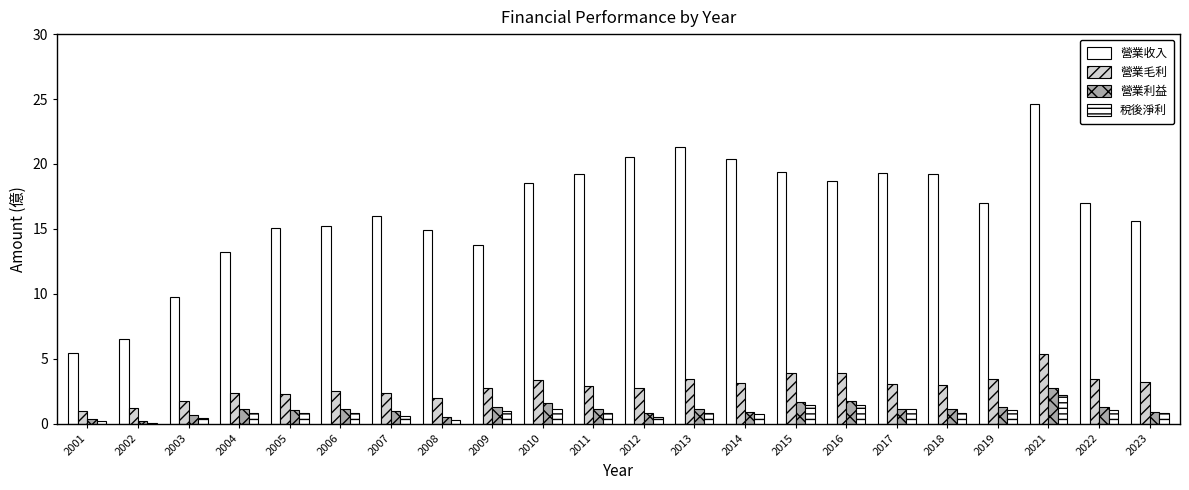

Is it true that 營業利益 equals 1.1 at 2011?

True